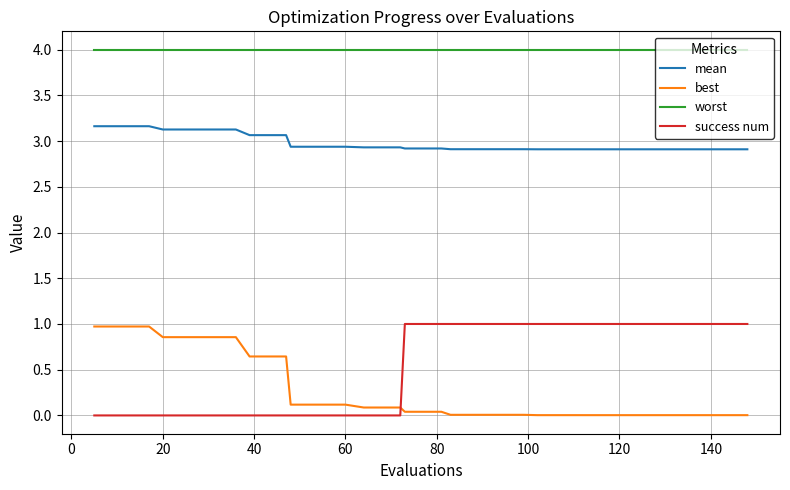

At how many categories does at least one series exceed 1?

40